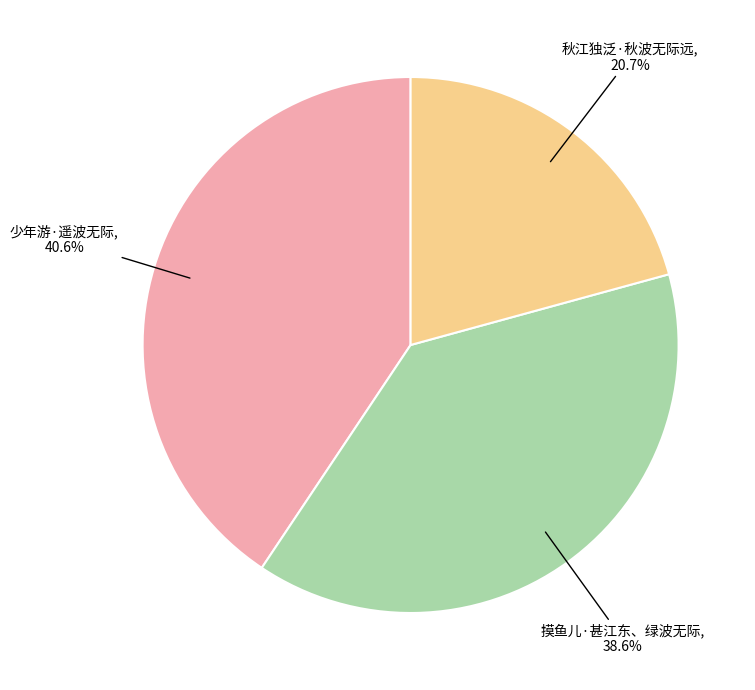

How many slices are in this pie chart?

3